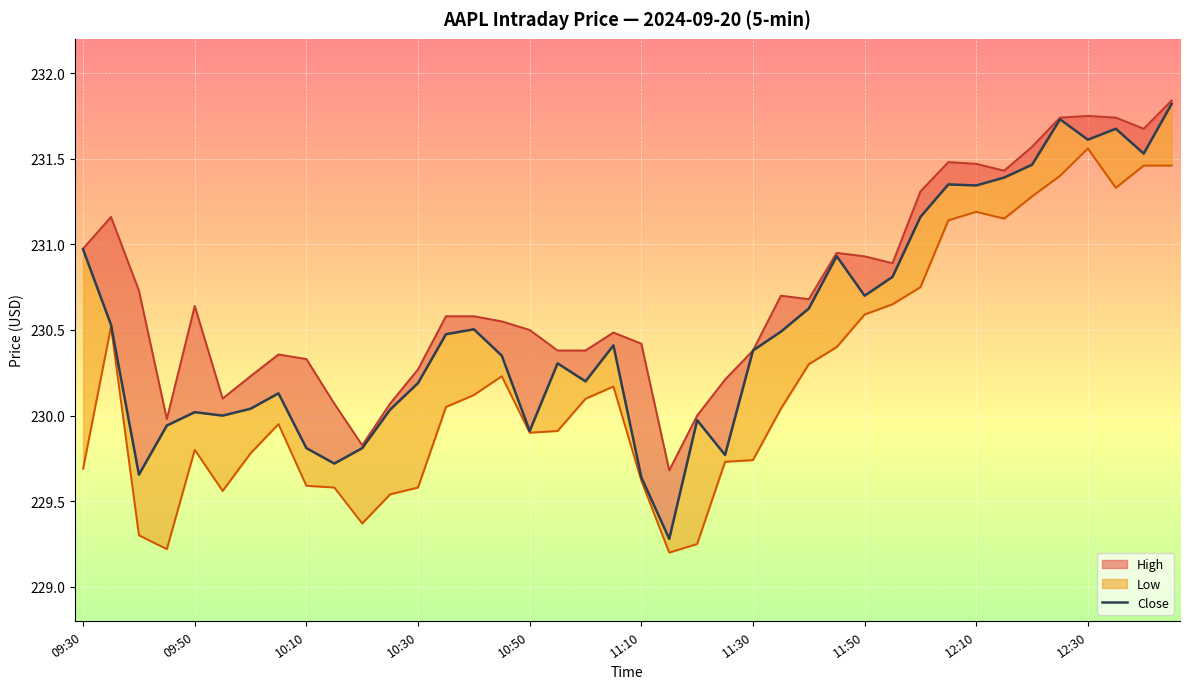

What is the greatest value displayed?

231.8